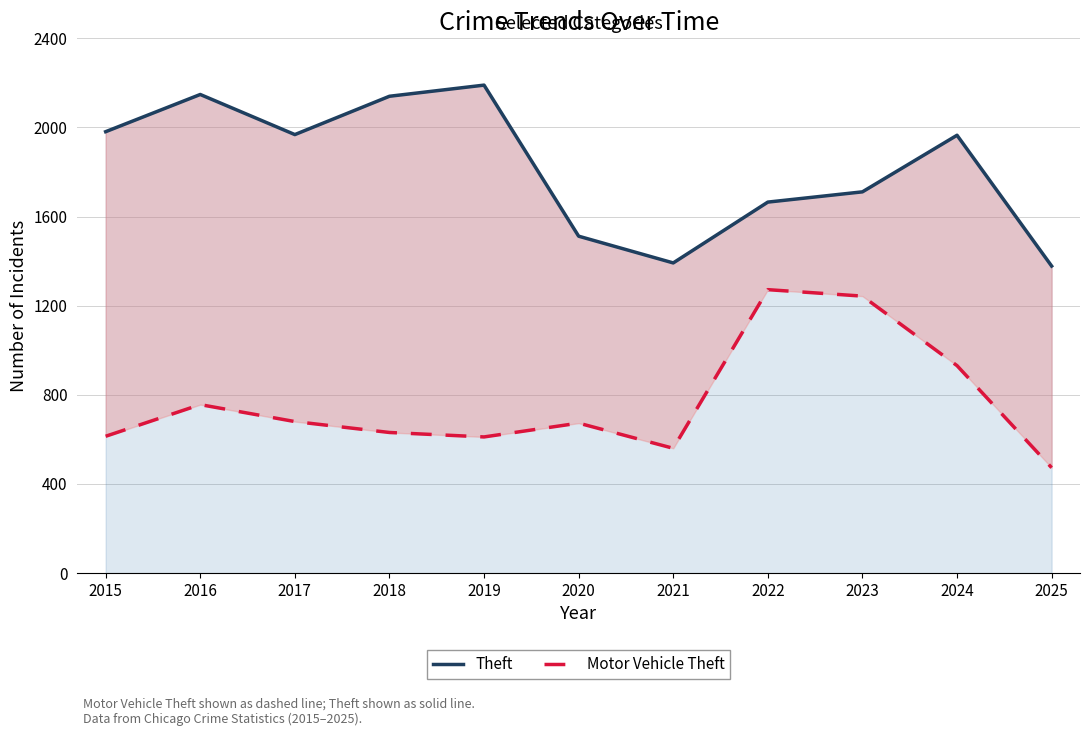

What is the difference between the highest and lowest values at 2016?

1392